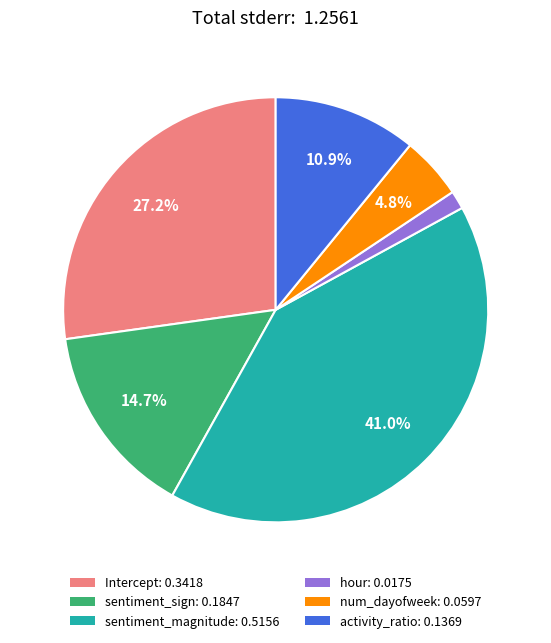

What is the largest slice in the pie chart?

sentiment_magnitude